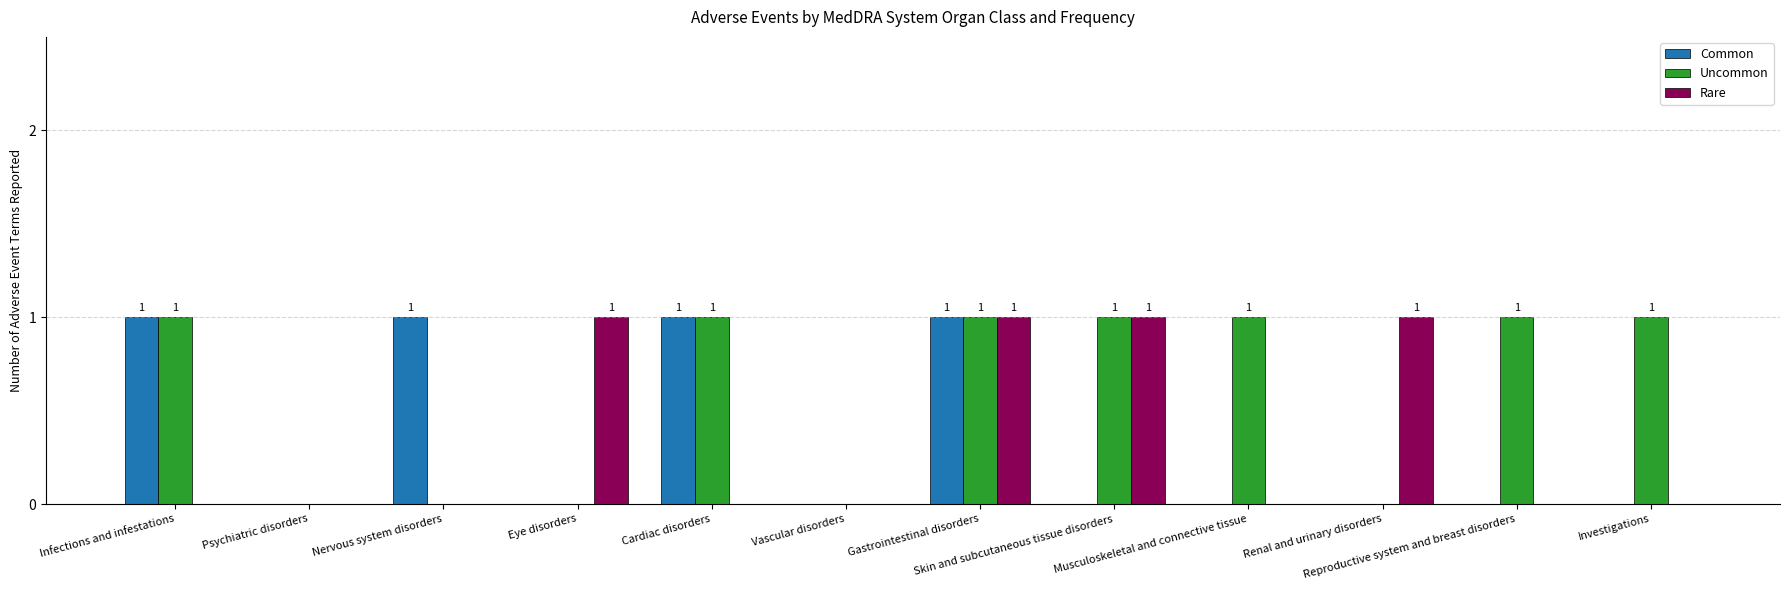

Reading left to right, list all the values displayed in this chart.

Common: 1	0	1	0	1	0	1	0	0	0	0	0
Uncommon: 1	0	0	0	1	0	1	1	1	0	1	1
Rare: 0	0	0	1	0	0	1	1	0	1	0	0